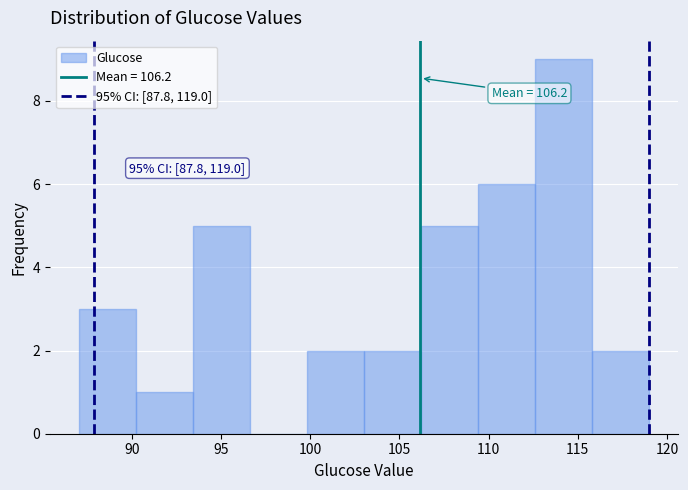

Over which range of the x-axis is the bar tallest?

112.6 to 115.8